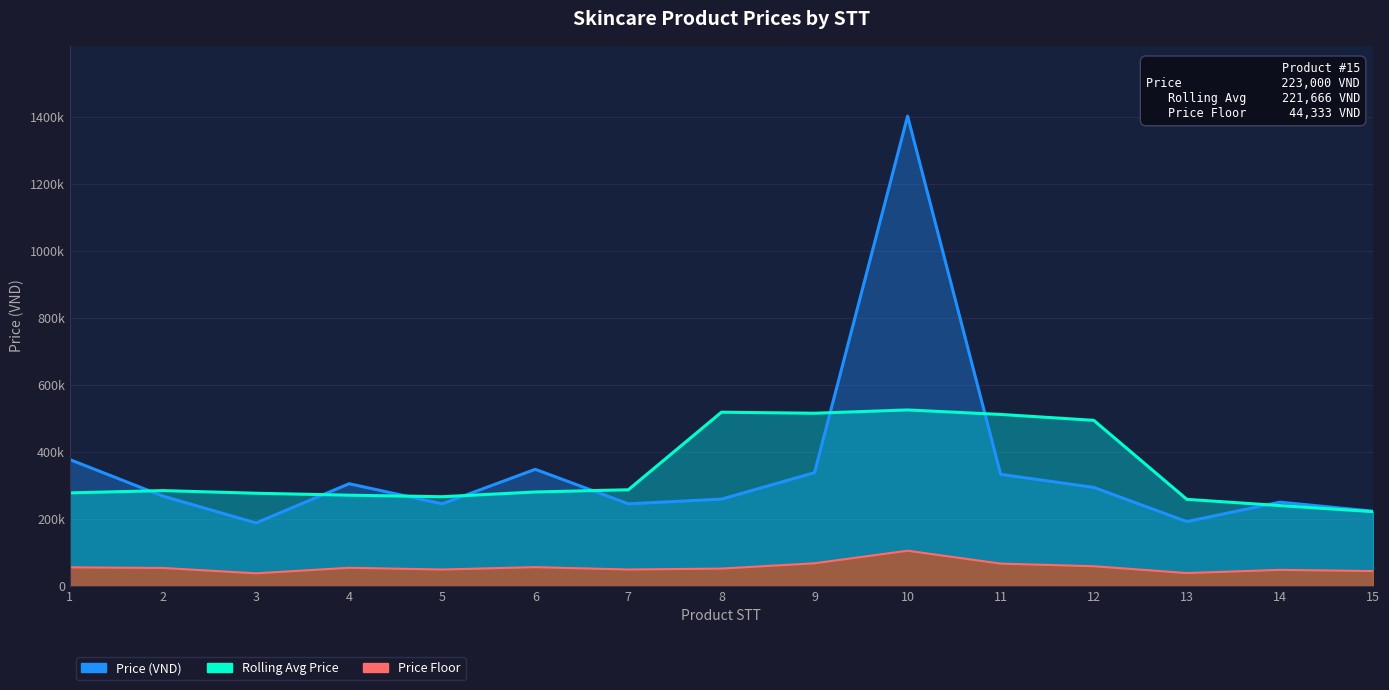

Where is Price (VND) nearest to the value 795000?

1